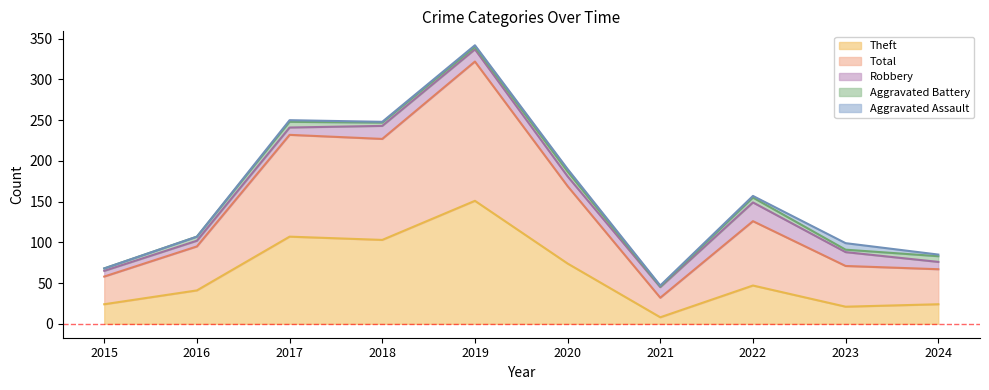

Reading right to left, list all the values displayed in this chart.

Robbery: 2024=9	2023=17	2022=23	2021=13	2020=12	2019=15	2018=16	2017=9	2016=7	2015=7
Theft: 2024=24	2023=21	2022=47	2021=8	2020=74	2019=151	2018=103	2017=107	2016=41	2015=24
Aggravated Battery: 2024=7	2023=3	2022=6	2021=1	2020=6	2019=3	2018=4	2017=7	2016=5	2015=3
Aggravated Assault: 2024=2	2023=8	2022=2	2021=1	2020=3	2019=2	2018=1	2017=2	2016=0	2015=0
Total: 2024=43	2023=50	2022=79	2021=24	2020=95	2019=171	2018=124	2017=125	2016=54	2015=34